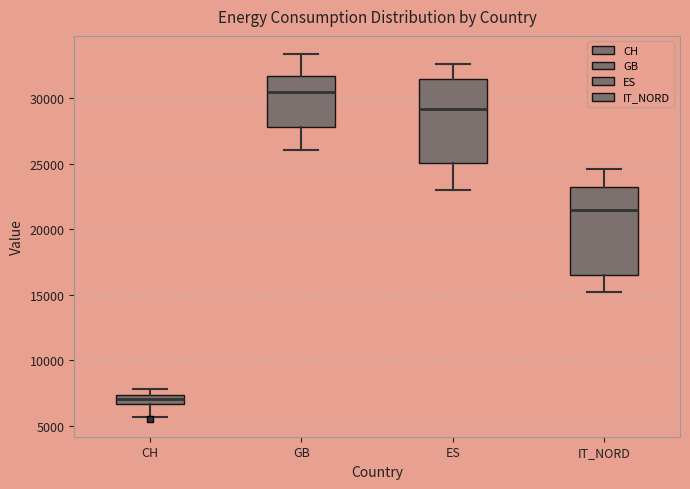

Which box has the lowest median line?

CH